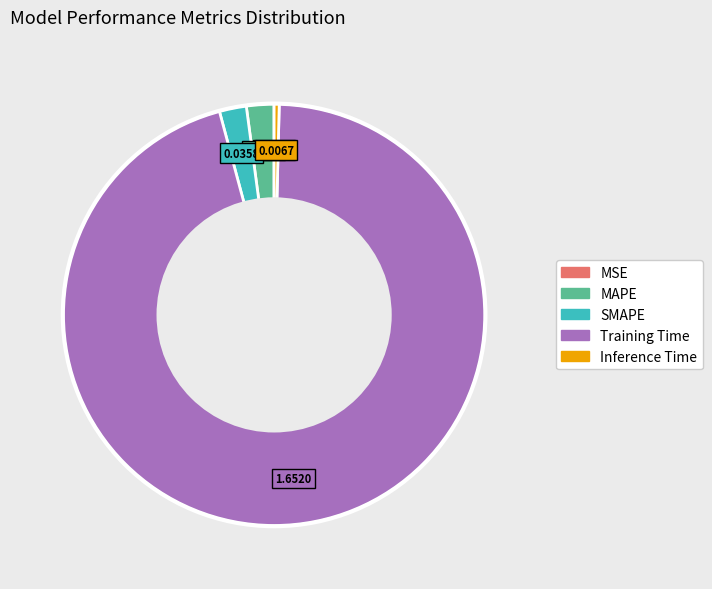

Is there any slice that represents more than half of the pie?

Yes